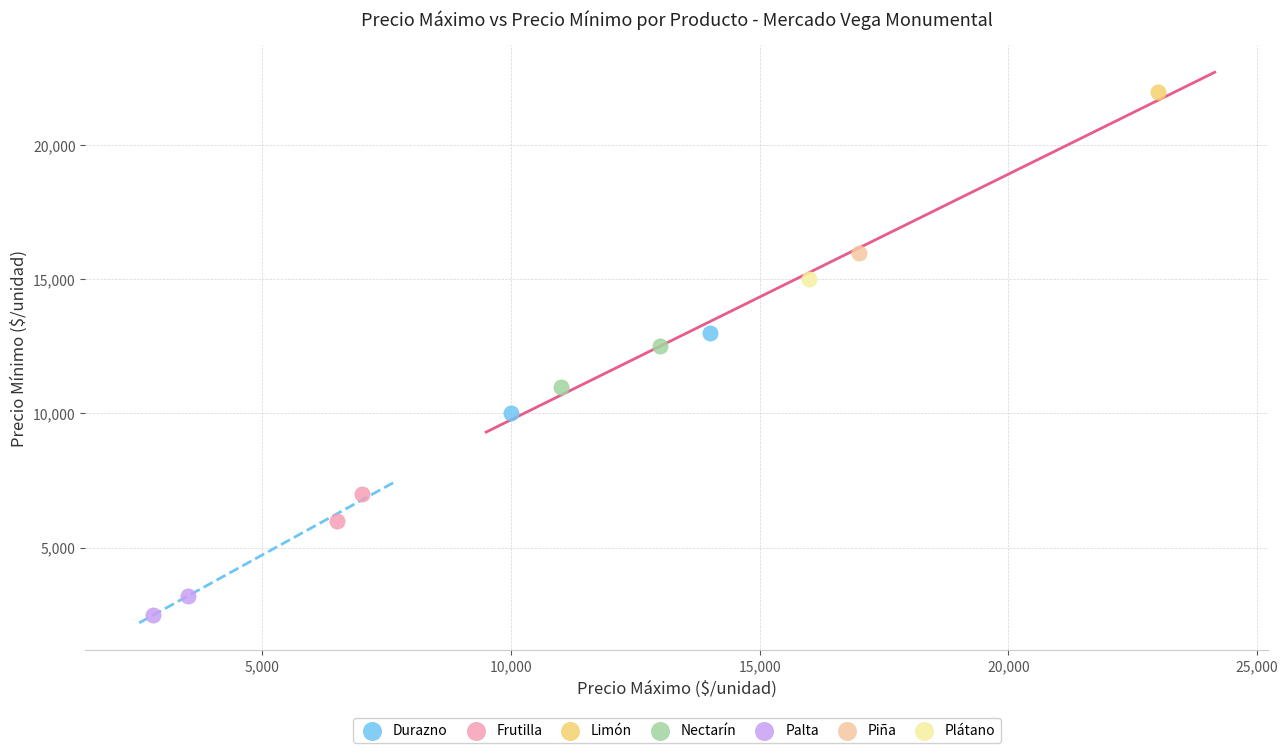

What are all the series names shown in the legend?

Durazno, Frutilla, Limón, Nectarín, Palta, Piña, Plátano